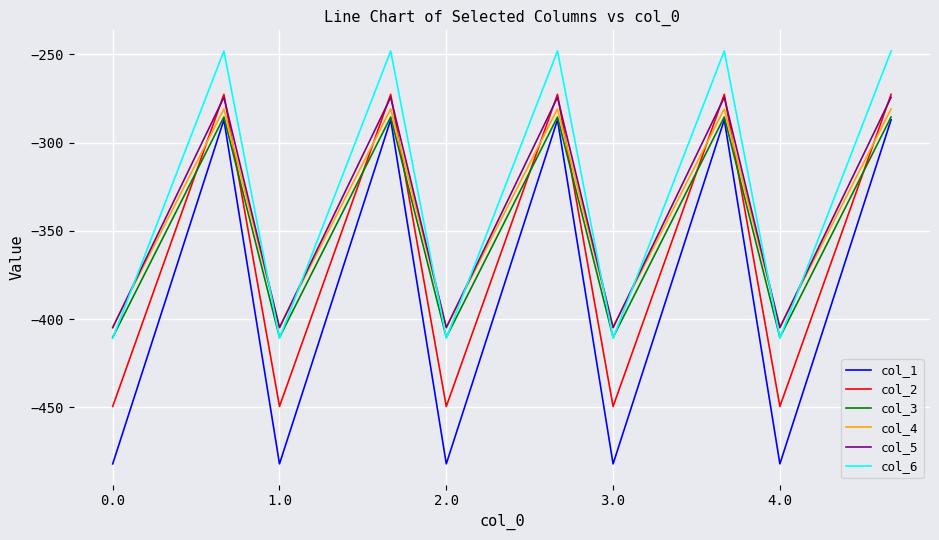

True or false: col_1 and col_4 intersect in this chart.

False